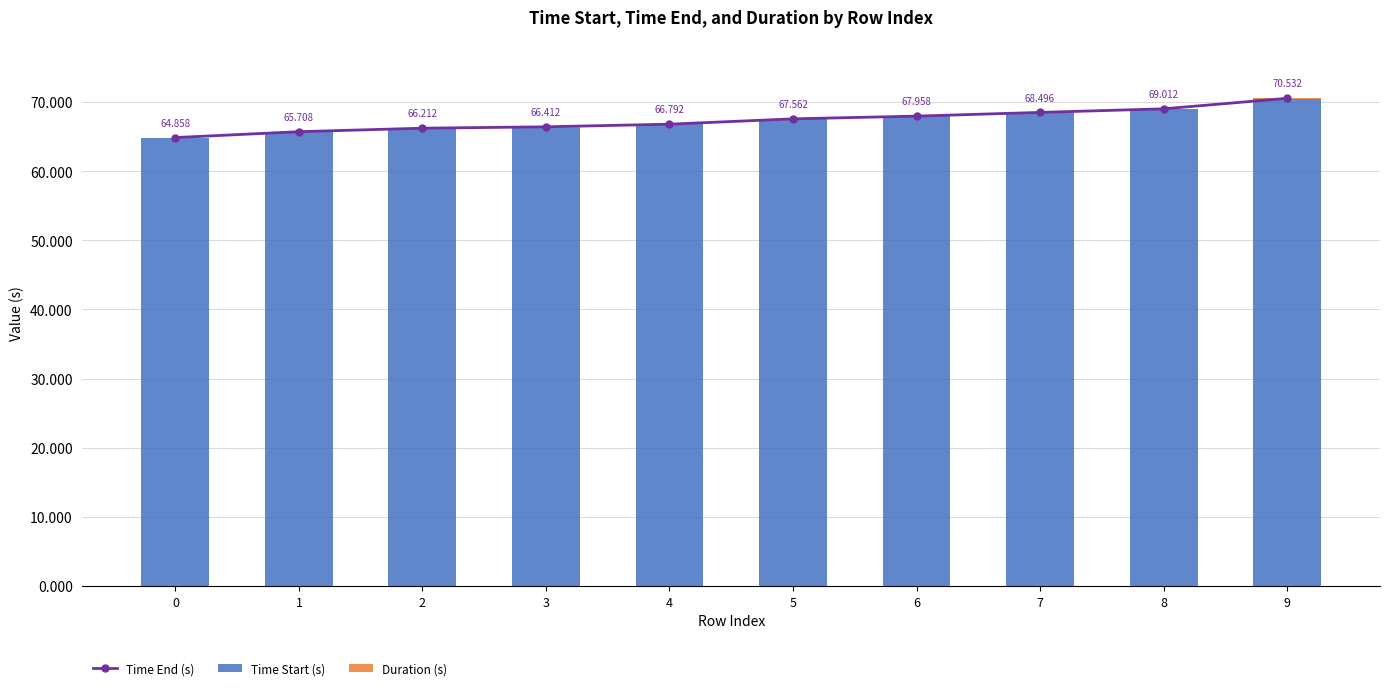

What is the total value across all series at 3?

132.8